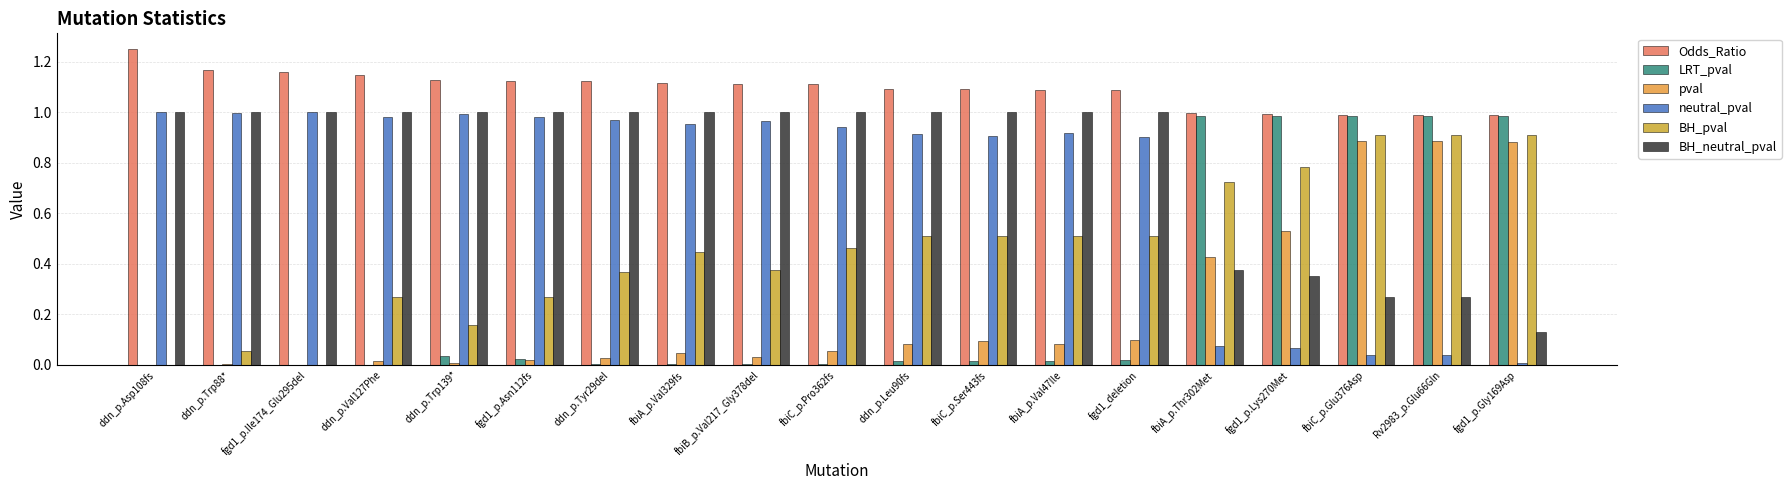

What is the sum of the neutral_pval values at fbiC_p.Ser443fs and ddn_p.Leu90fs?

1.8